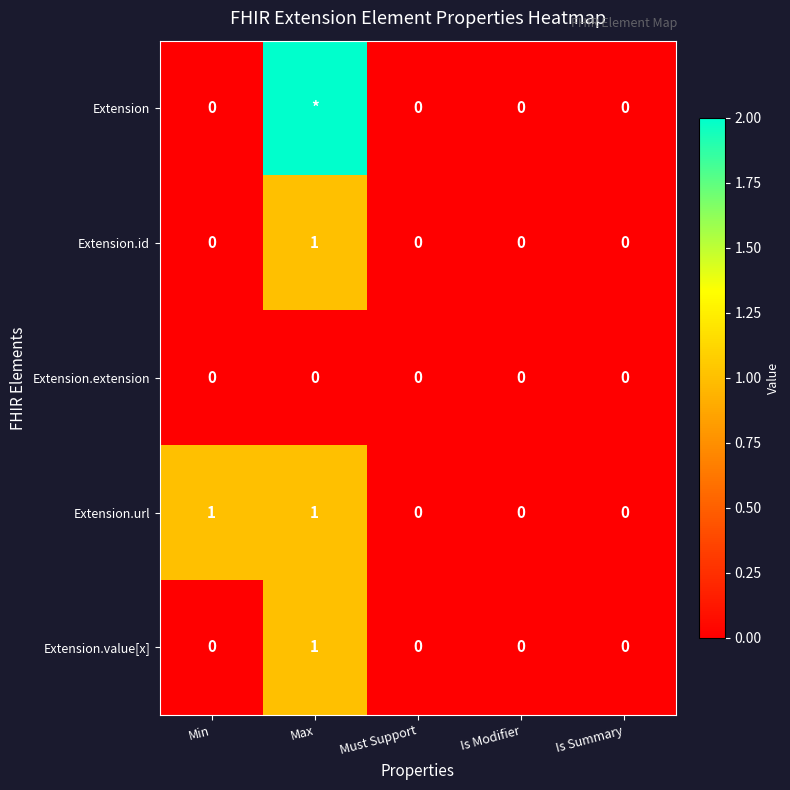

The Extension.id series shows 1 at Min. True or false?

False